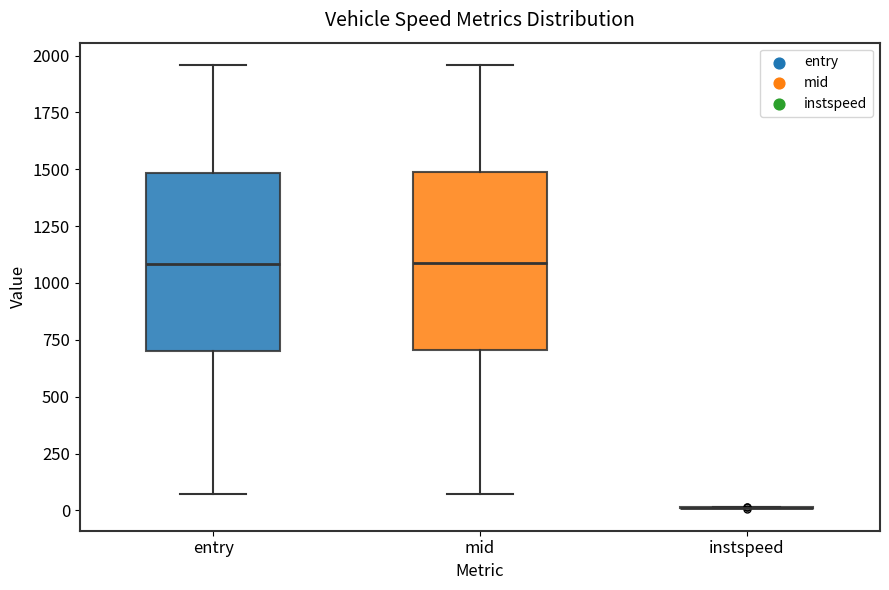

Reading left to right, read every box against the y-axis: the position of its median line, the range the box covers, and the ends of its whiskers. The values are not printed on the chart, so give them approximately, as read against the axis.

entry: median 1100, box 700 to 1500, whiskers 50 to 1950
mid: median 1100, box 700 to 1500, whiskers 50 to 1950
instspeed: box collapsed to a line at 0, whiskers 0 to 0